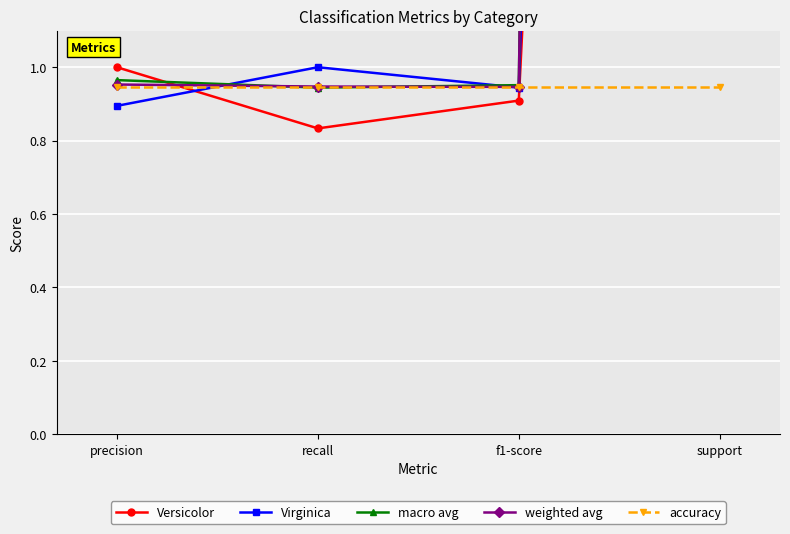

Which has a higher value, support or precision?

support